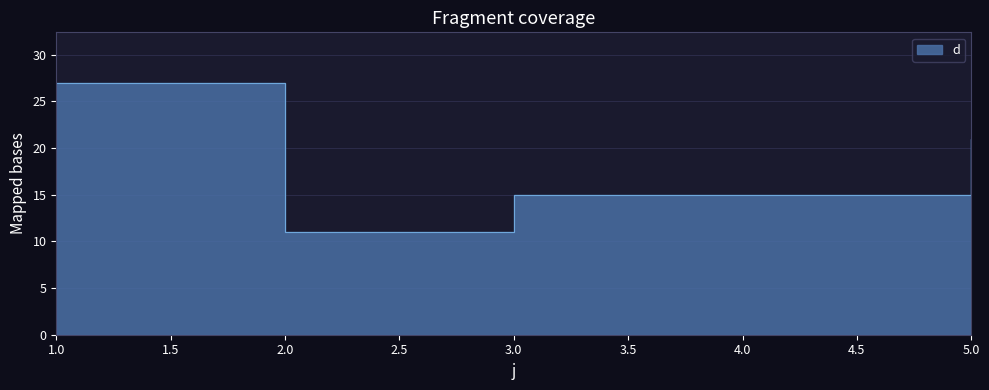

Count the values in the range 15 to 21.

3